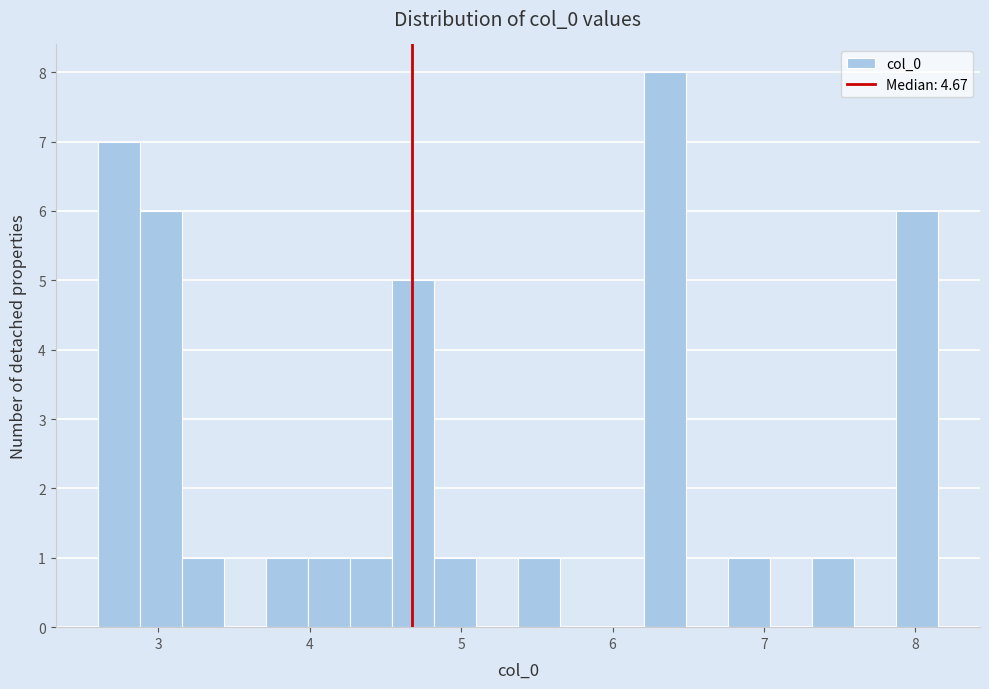

Around what value on the x-axis is the tallest bar? Give the approximate position of its centre, as read against the axis.

6.3